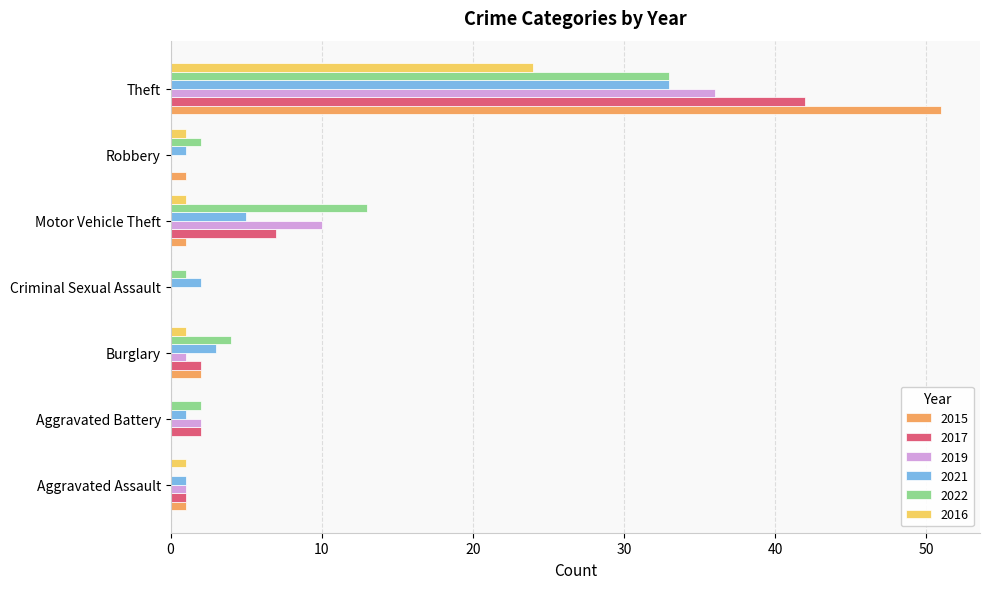

At which category does the chart reach its peak across all series?

Theft